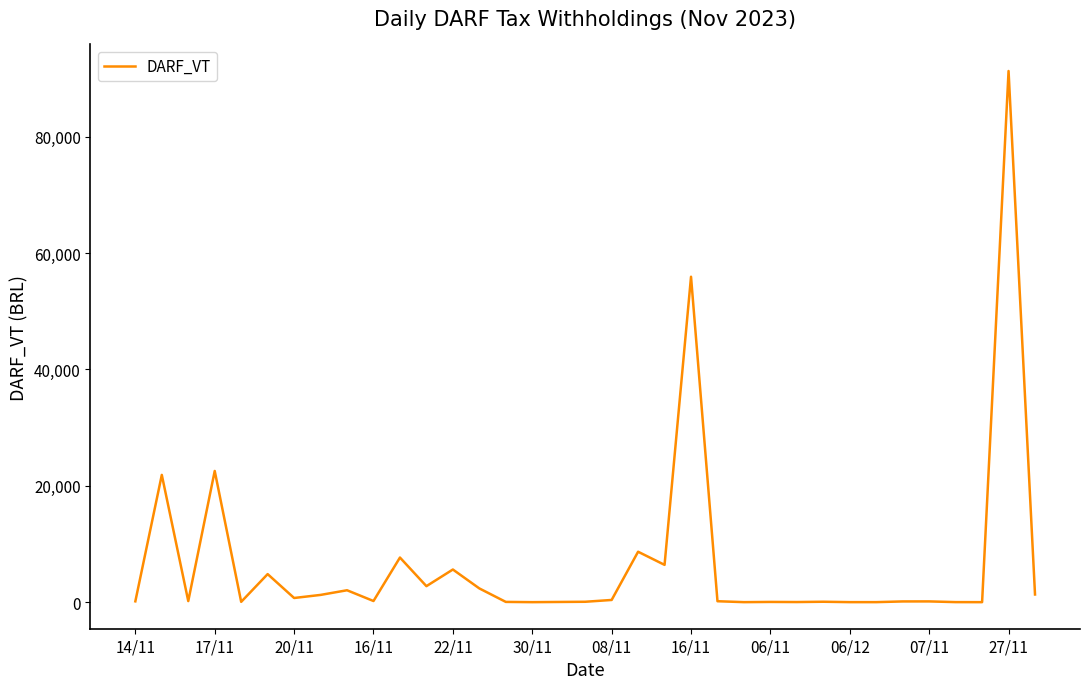

What is the smallest value displayed?

2.9